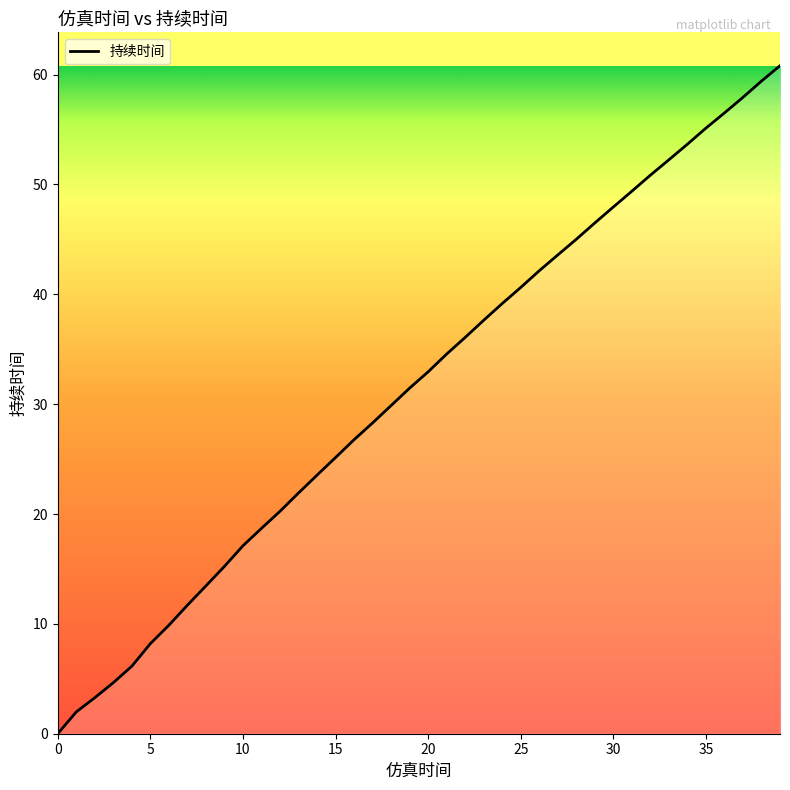

What is the greatest value displayed?

60.8